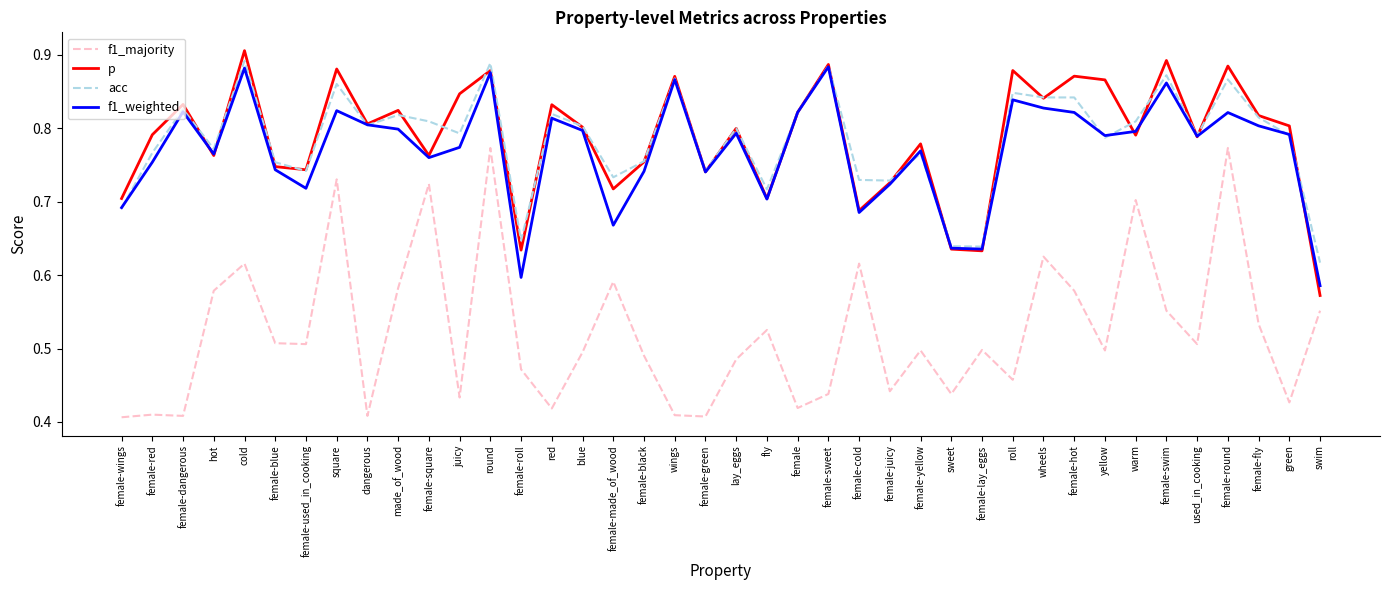

At which category does the chart reach its peak across all series?

cold